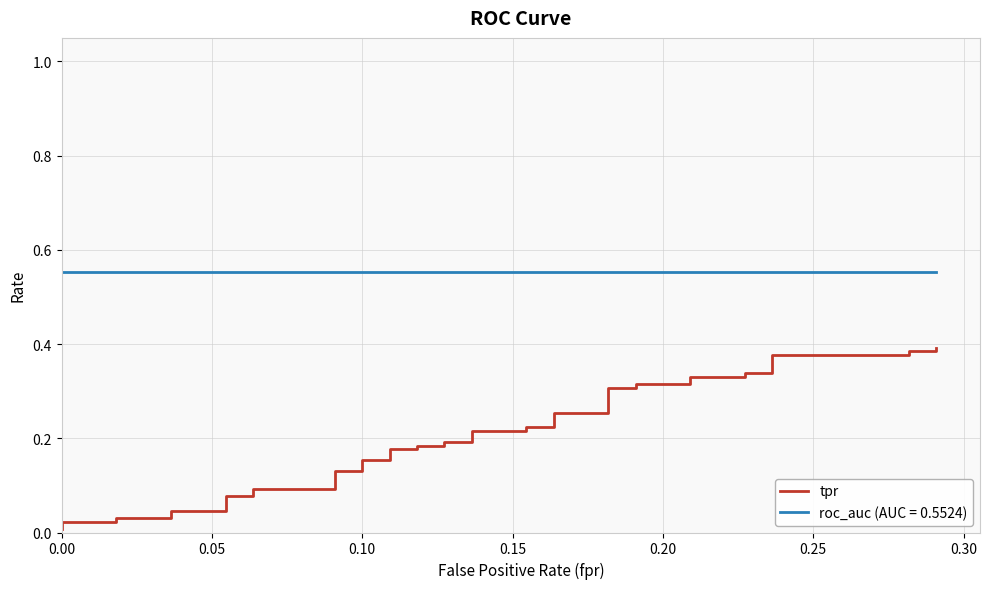

Reading left to right, extract all data points from this chart.

0.0	0.0	0.0	0.0	0.0	0.0	0.0	0.1	0.1	0.1	0.1	0.1	0.1	0.2	0.2	0.2	0.2	0.2	0.2	0.2	0.2	0.2	0.2	0.2	0.2	0.3	0.3	0.3	0.3	0.3	0.3	0.3	0.3	0.3	0.3	0.4	0.4	0.4	0.4	0.4